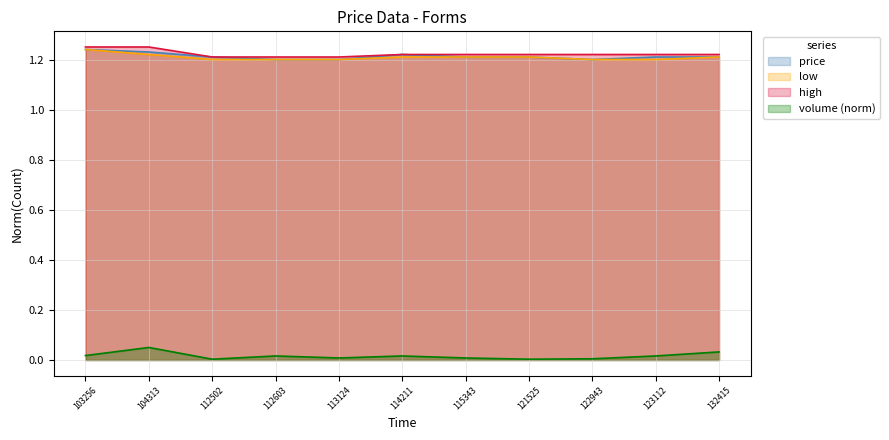

Reading right to left, what are all the values shown in this chart?

price: 132415=1.2	123112=1.2	122943=1.2	121525=1.2	115343=1.2	114211=1.2	113124=1.2	112603=1.2	112502=1.2	104313=1.2	103256=1.2
low: 132415=1.2	123112=1.2	122943=1.2	121525=1.2	115343=1.2	114211=1.2	113124=1.2	112603=1.2	112502=1.2	104313=1.2	103256=1.2
high: 132415=1.2	123112=1.2	122943=1.2	121525=1.2	115343=1.2	114211=1.2	113124=1.2	112603=1.2	112502=1.2	104313=1.2	103256=1.2
volume: 132415=0.0	123112=0.0	122943=0.0	121525=0.0	115343=0.0	114211=0.0	113124=0.0	112603=0.0	112502=0.0	104313=0.1	103256=0.0